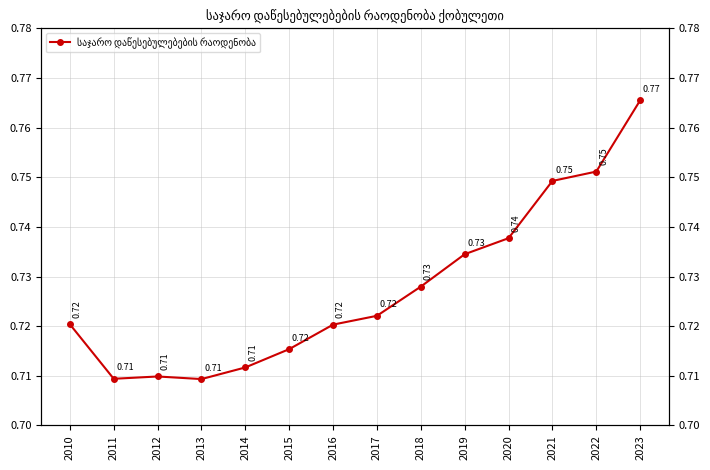

True or false: there are more than 0 points higher than both neighbors.

True